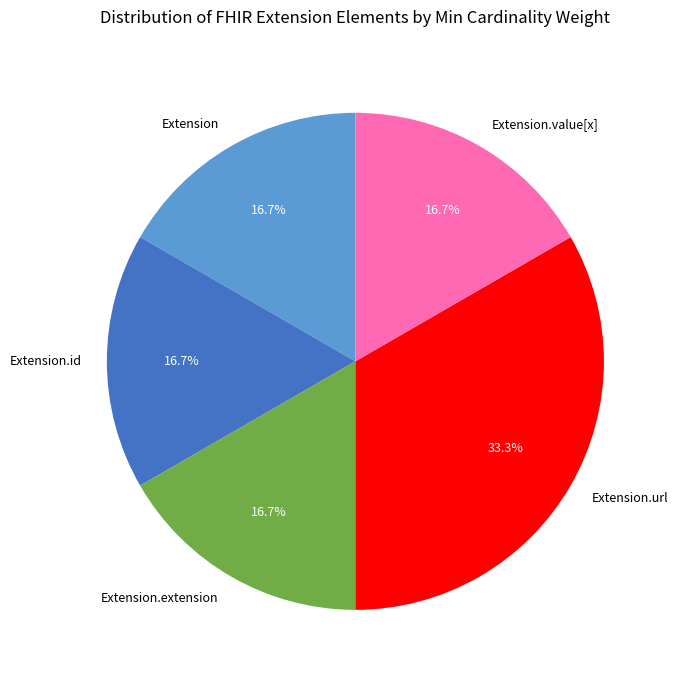

How many slices are in this pie chart?

5